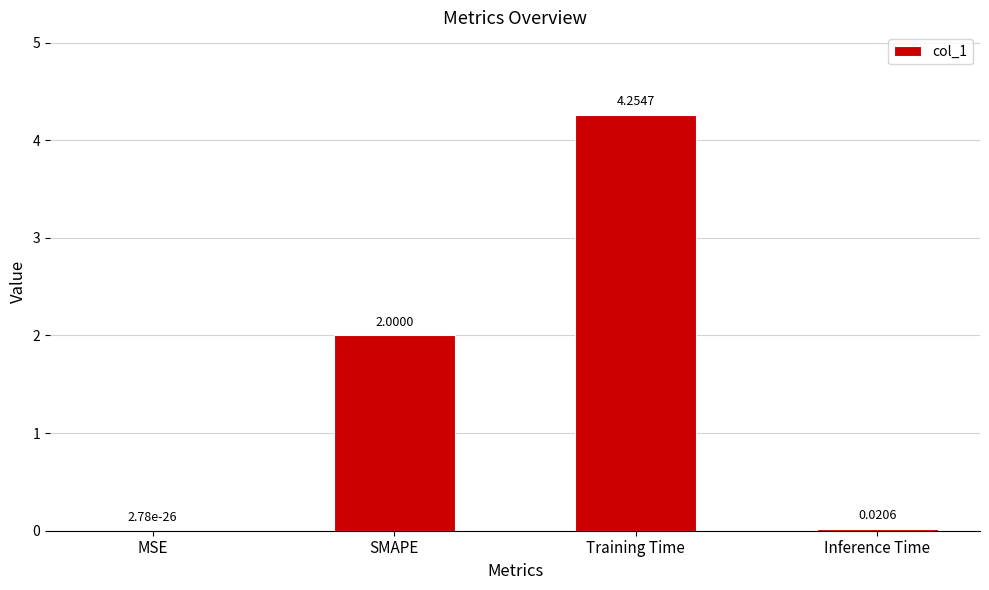

Is it true that the value at SMAPE is 2.0?

True